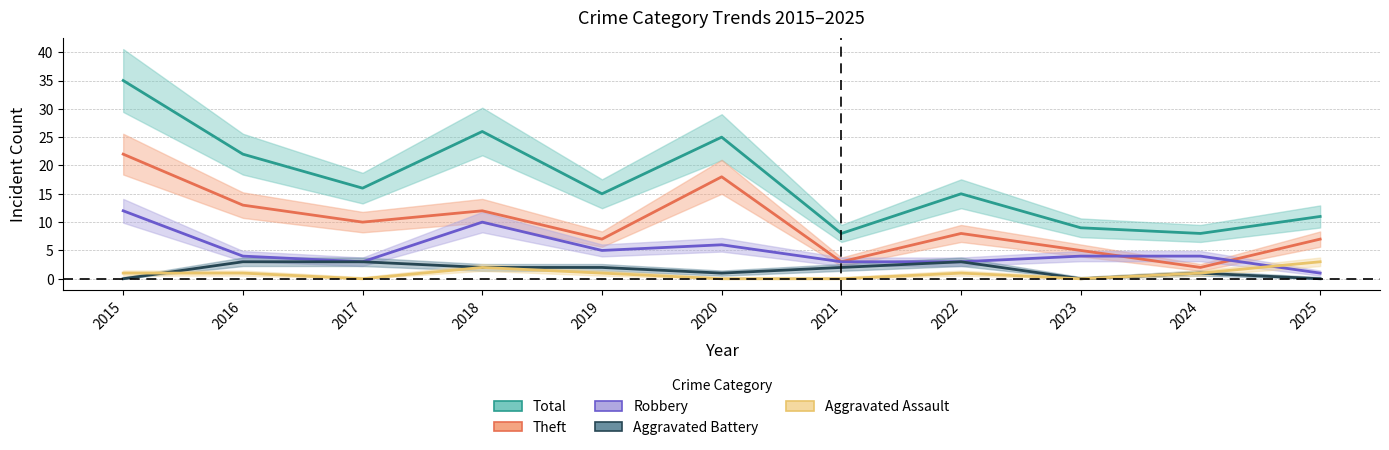

What is the maximum value shown in the chart?

35